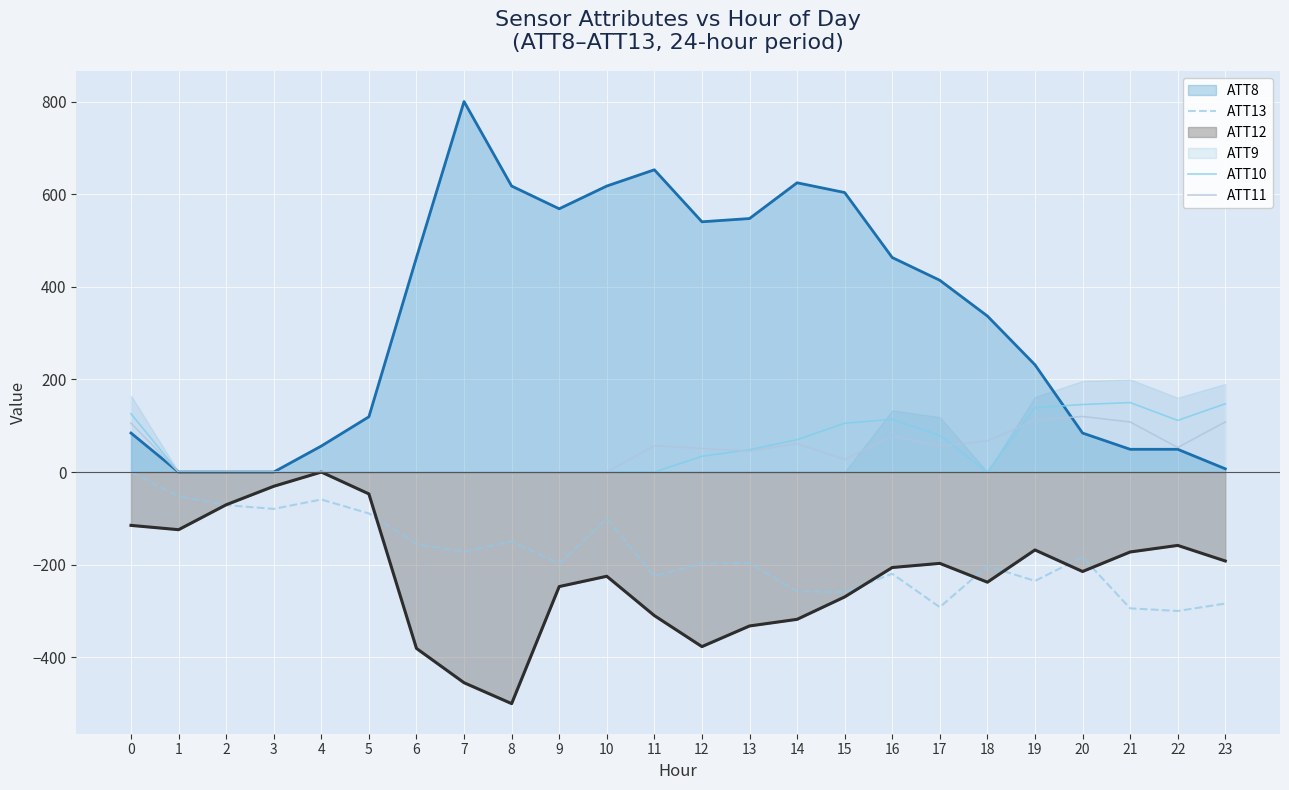

The ATT10 series shows 25.1 at 13. True or false?

False